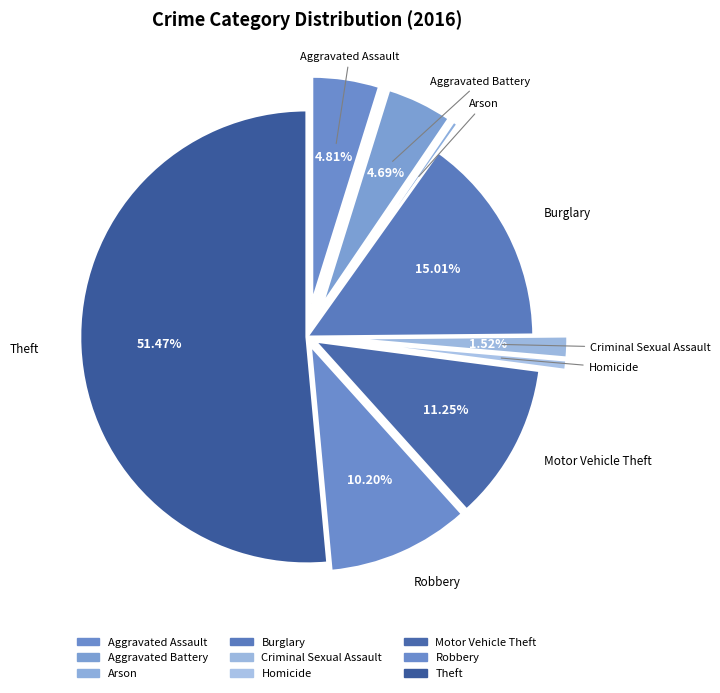

Between Theft and Criminal Sexual Assault, which is larger?

Theft